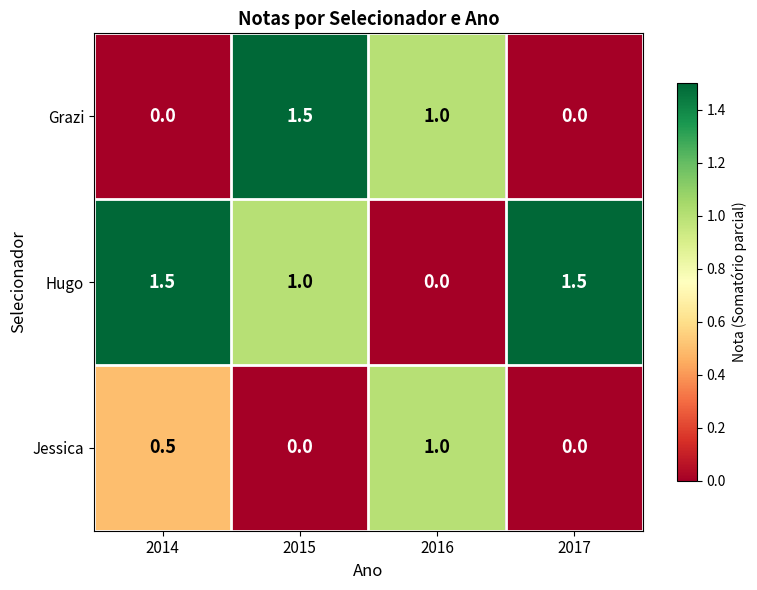

What is the maximum value shown in the chart?

1.5